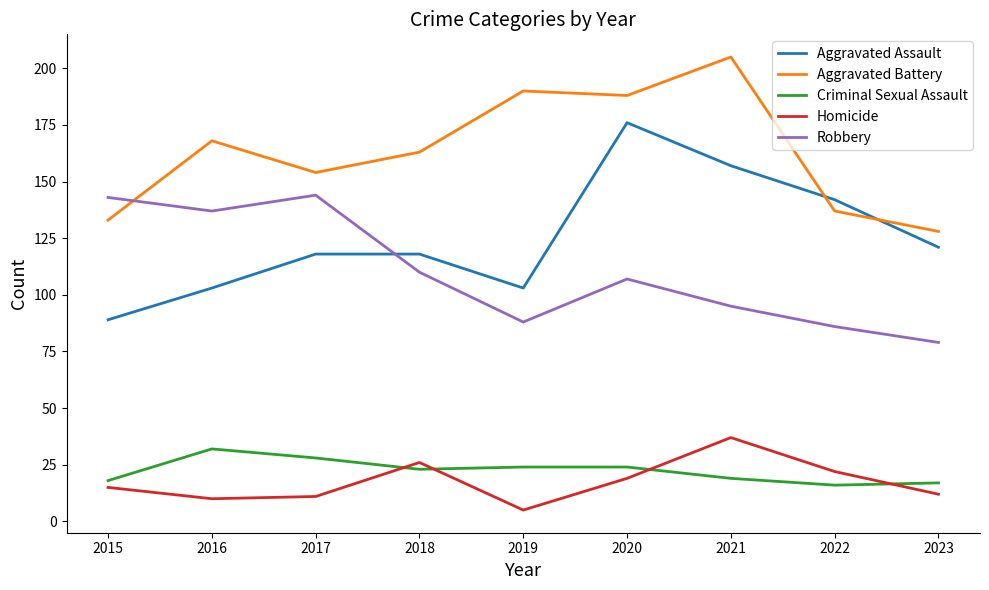

True or false: Homicide has more than 1 interior local peaks.

True